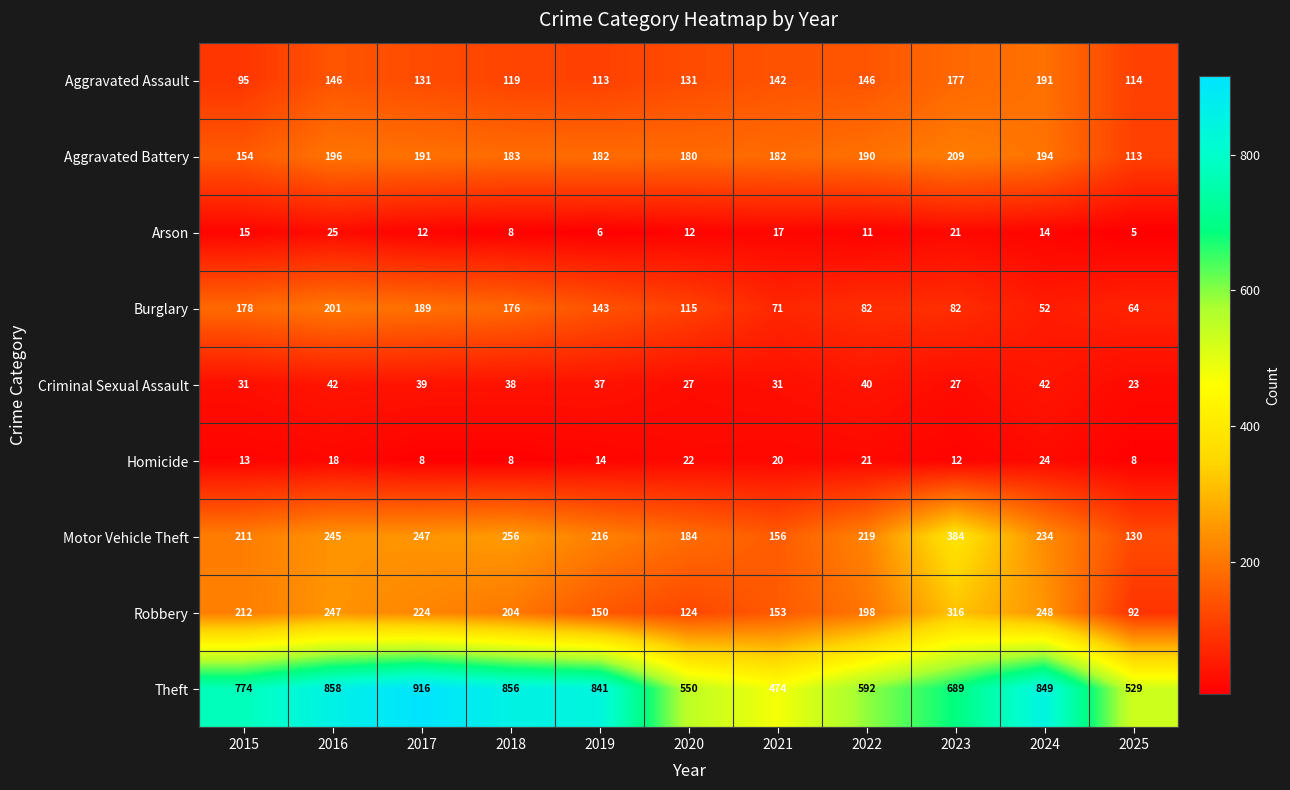

Rank the series at 2019 from lowest to highest value.

Arson, Homicide, Criminal Sexual Assault, Aggravated Assault, Burglary, Robbery, Aggravated Battery, Motor Vehicle Theft, Theft